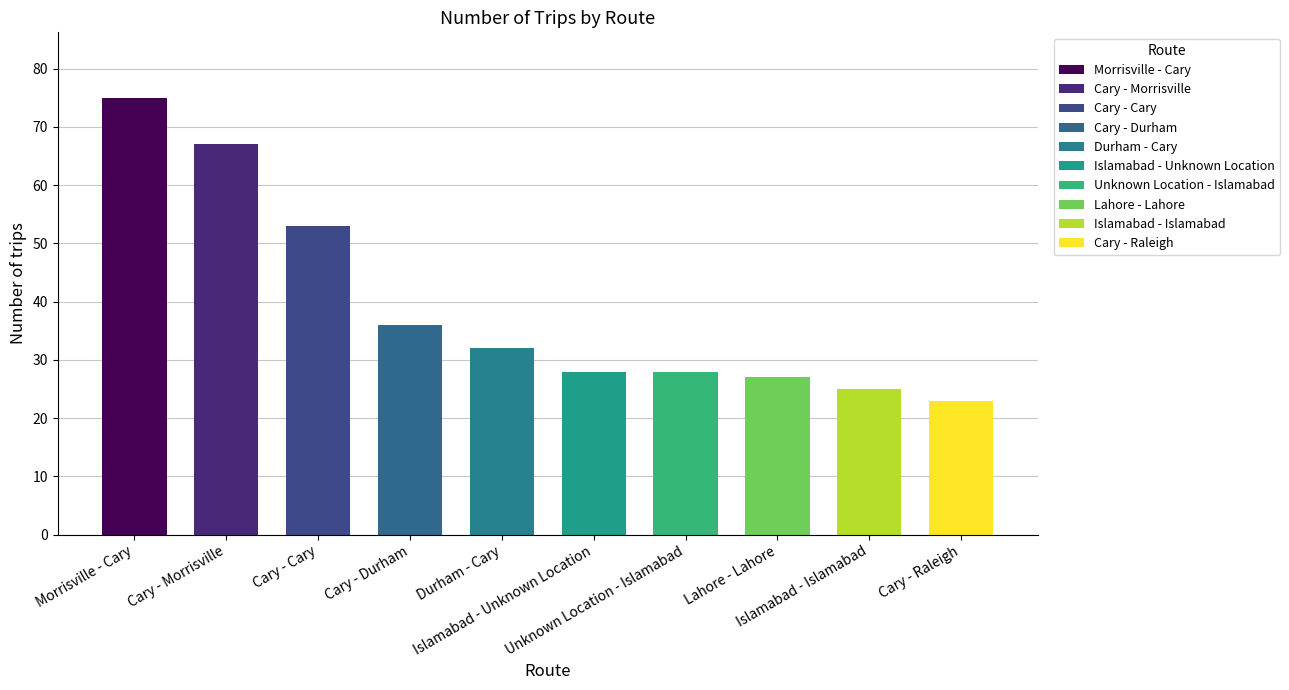

Reading right to left, what are all the values shown in this chart?

23	25	27	28	28	32	36	53	67	75